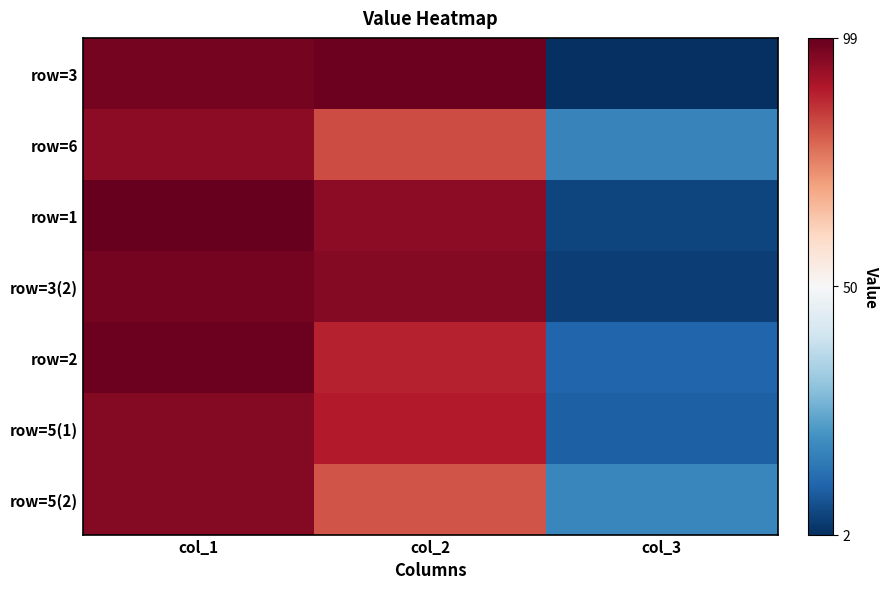

At col_1, list the series in order from smallest to largest.

row=6, row=5(1), row=5(2), row=3, row=3(2), row=2, row=1